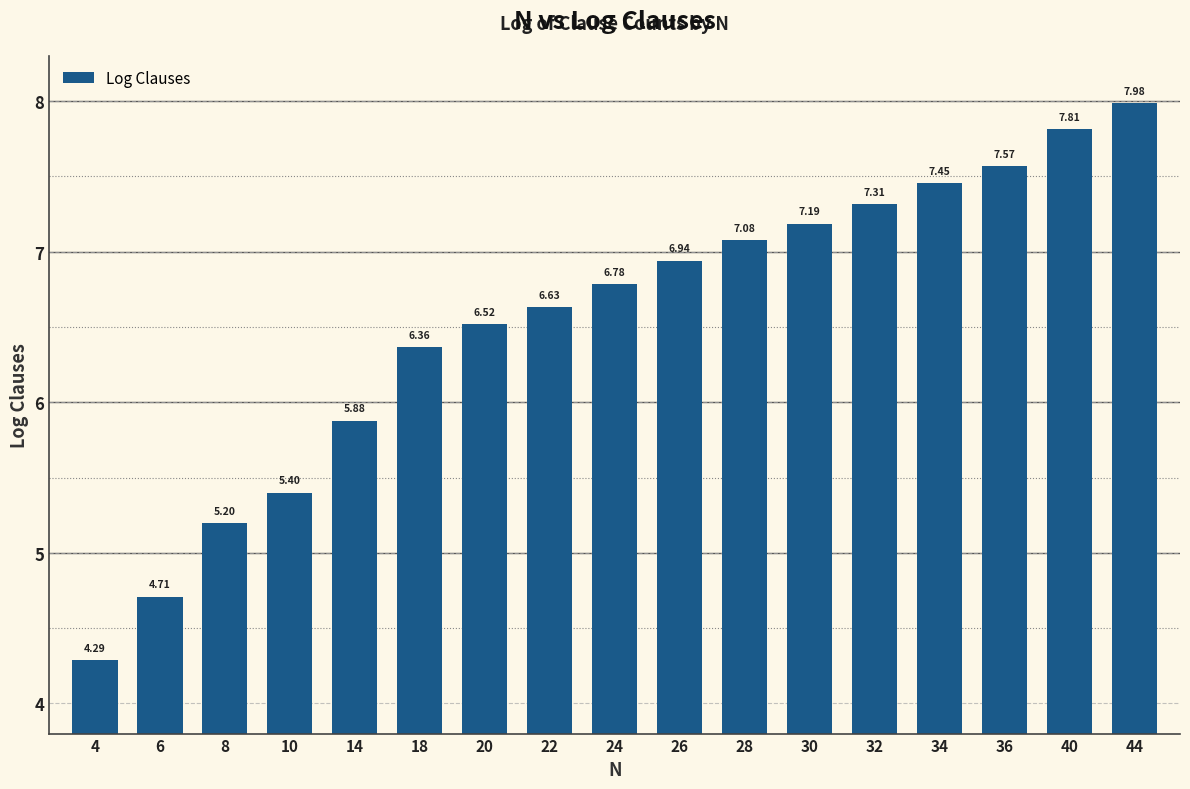

What is the sum of the values at 44 and 4?

12.3